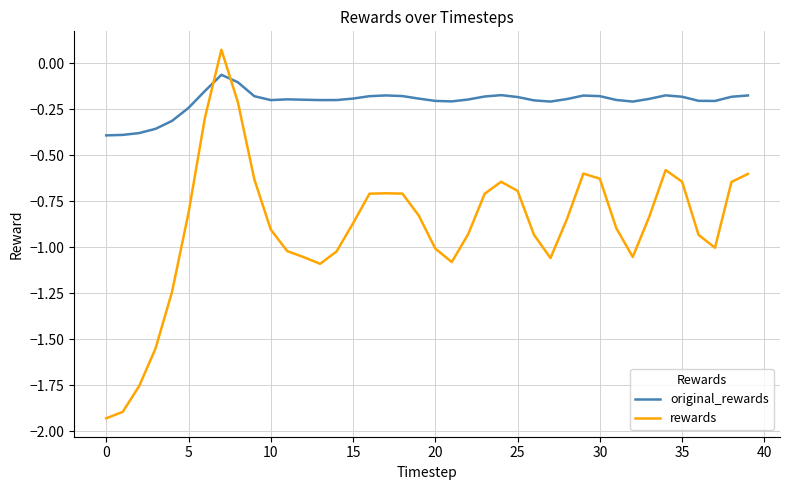

After their last crossing, which series has the higher values: rewards or original_rewards?

original_rewards